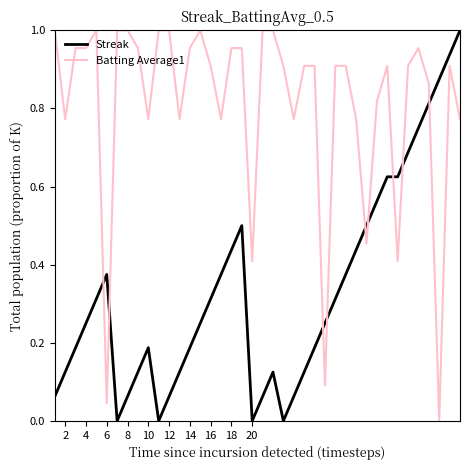

After their last crossing, which series has the higher values: Streak or Batting Average1?

Streak